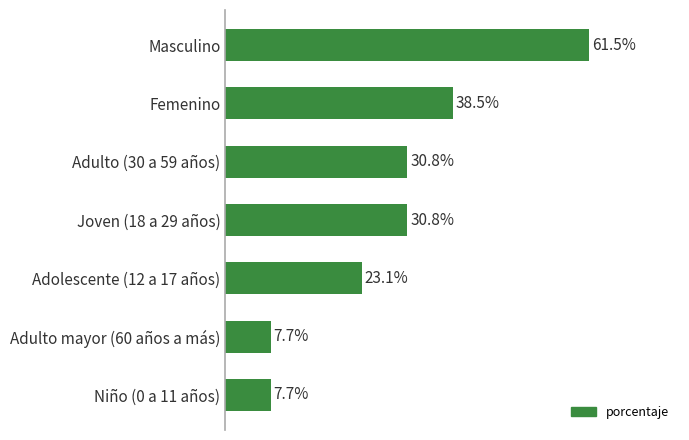

Between Joven (18 a 29 años) and Masculino, which is larger?

Masculino